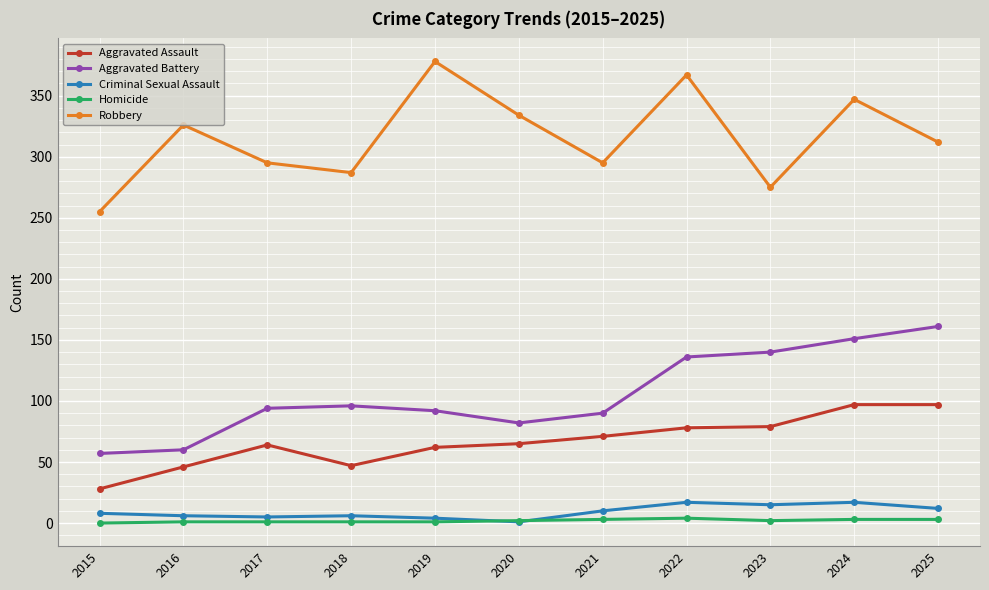

What is the minimum value for Aggravated Battery?

57